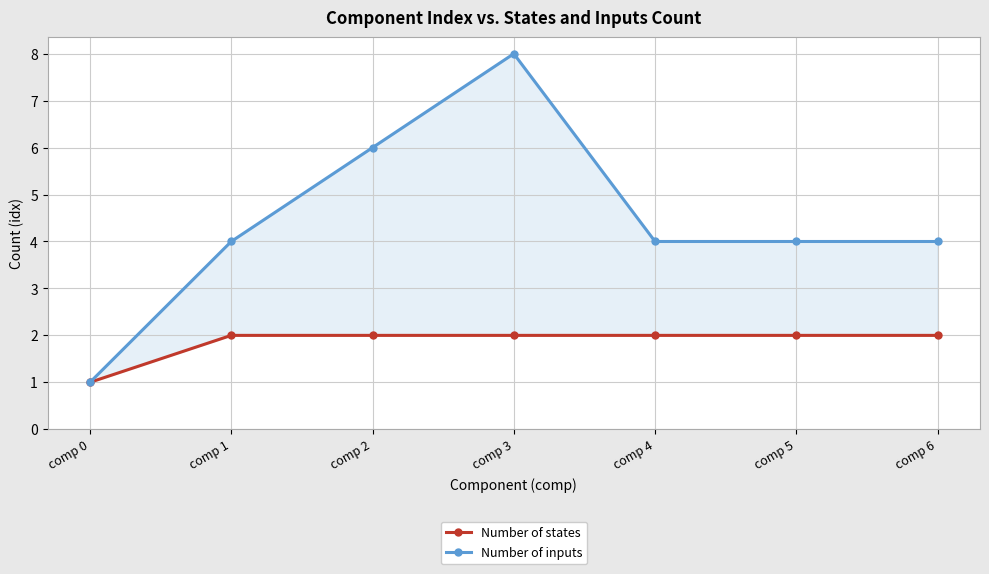

The value of Number of states at comp 5 is 1. True or false?

False